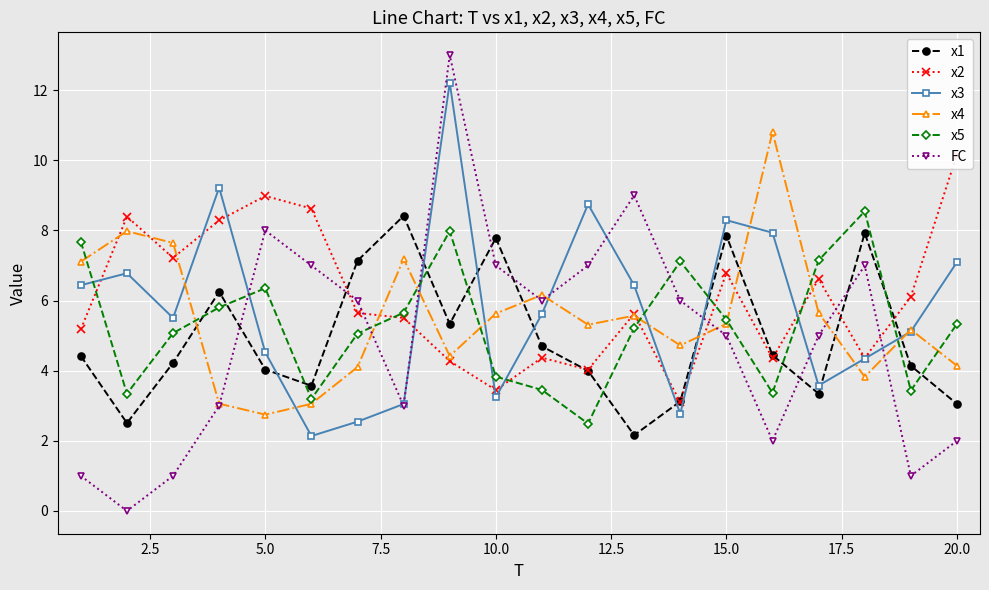

What is the difference between the second highest and second lowest values in the x5 series?

4.8